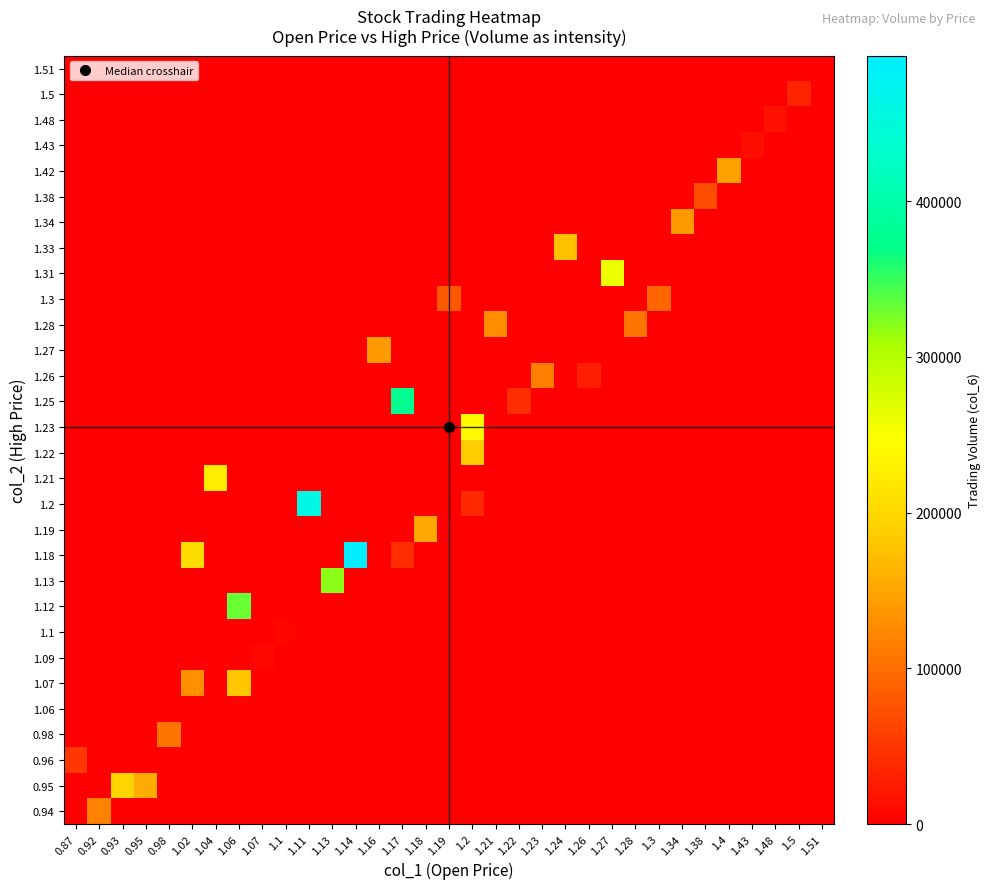

At how many categories does at least one series exceed 259574?

5